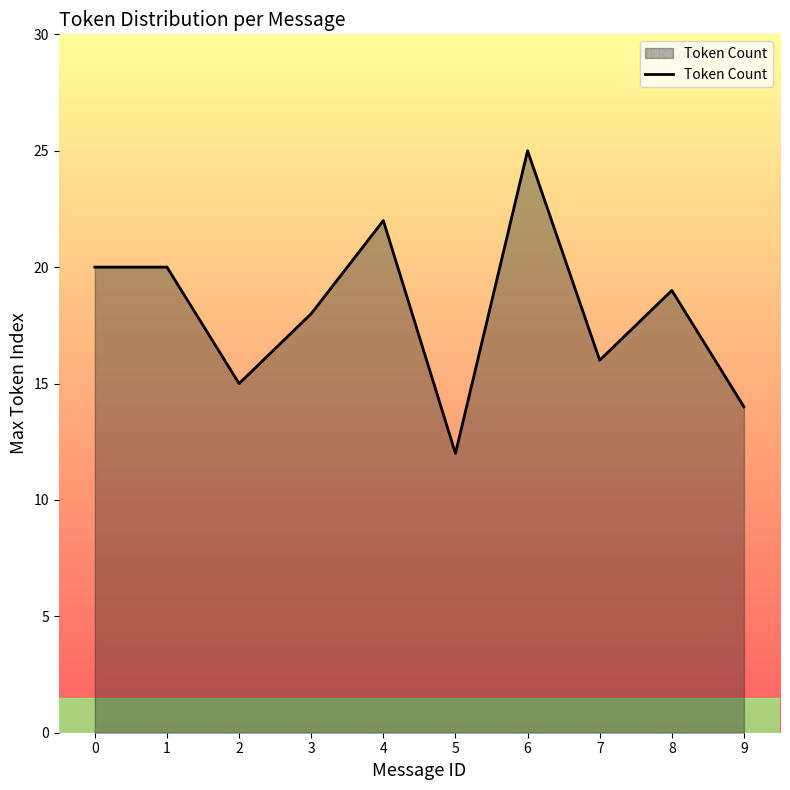

What is the ratio of the value at 1 to the value at 8?

1.1